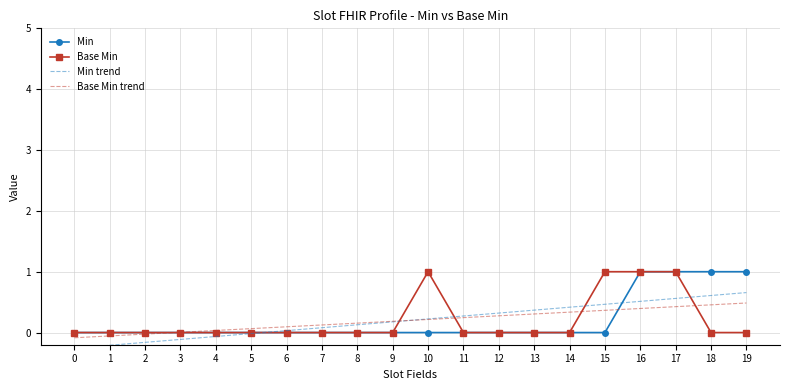

At which label is Base Min trend closest to 0?

3